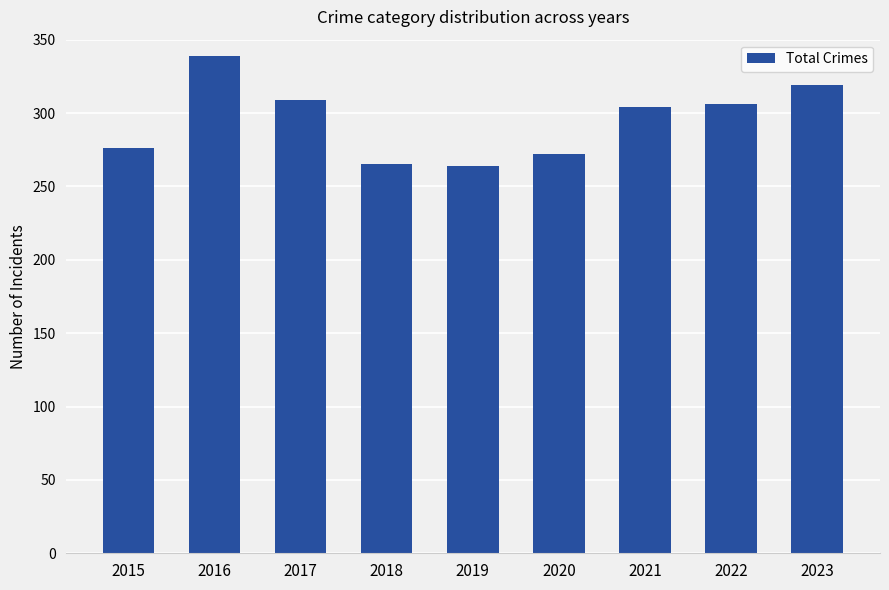

What is the difference between the values at 2017 and 2019?

45